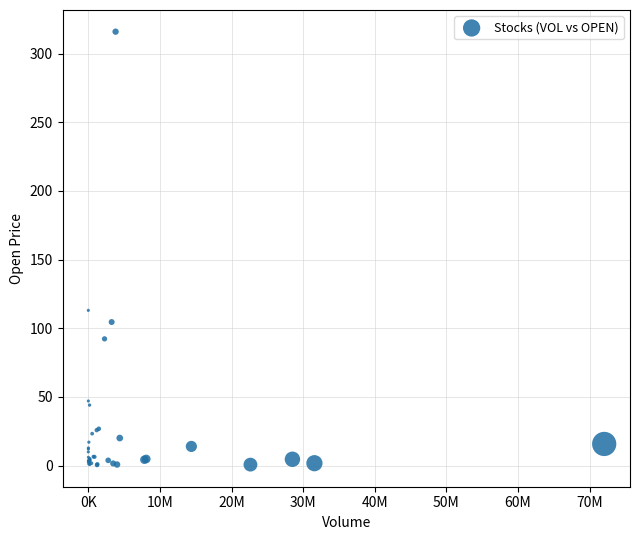

What Y value in the scatter plot is closest to 158?

113.0